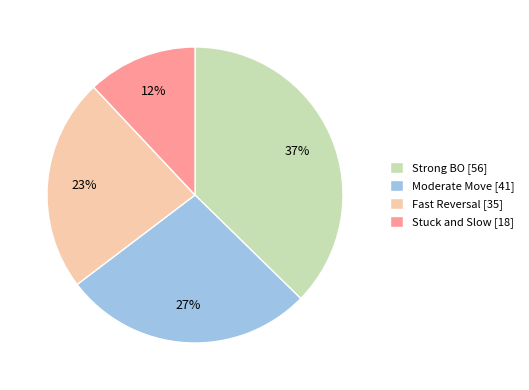

To the nearest percent, what is the average slice percentage?

25%